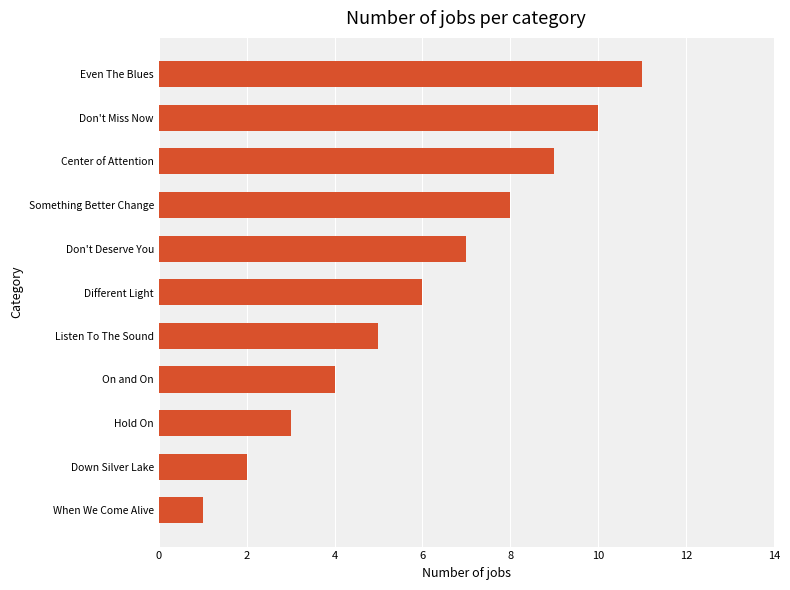

List the labels in order of value, largest first.

Even The Blues, Don't Miss Now, Center of Attention, Something Better Change, Don't Deserve You, Different Light, Listen To The Sound, On and On, Hold On, Down Silver Lake, When We Come Alive